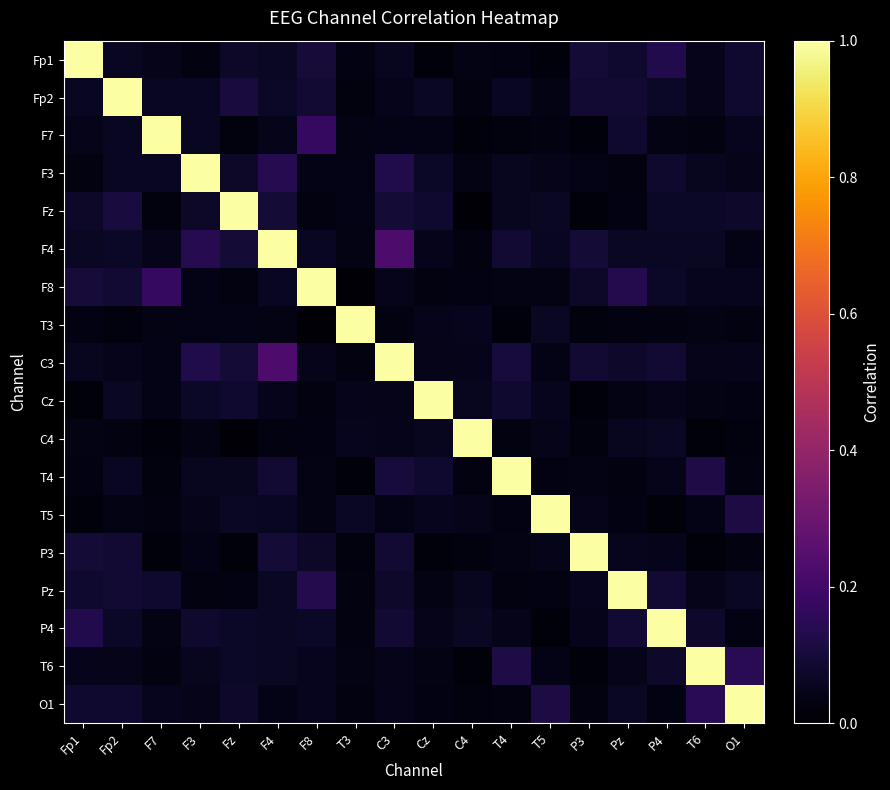

List the series in order of their peak value, lowest first.

Fp1, Fp2, F7, F3, Fz, F4, F8, T3, C3, Cz, C4, T4, T5, P3, Pz, P4, T6, O1